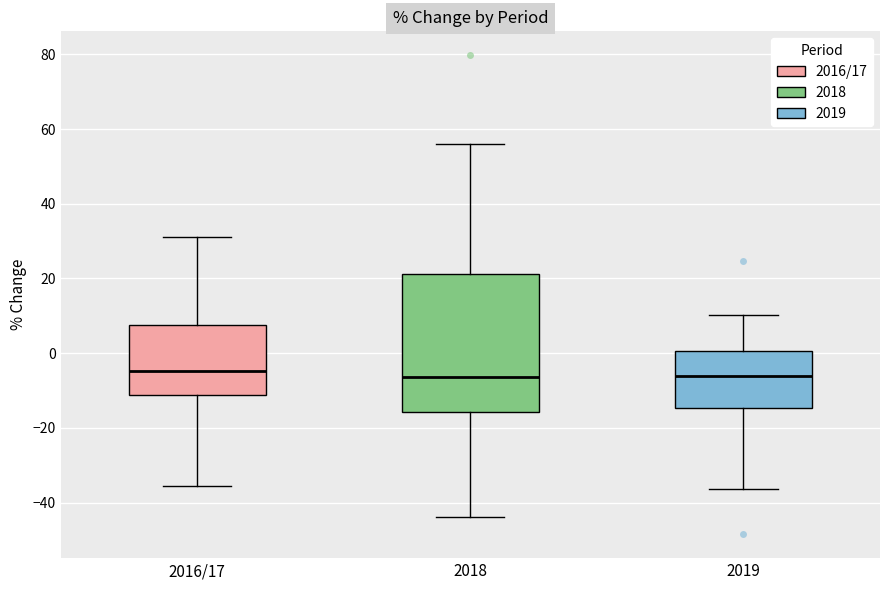

Reading left to right, transcribe this box plot: for each box, give where its median line is, the range the box spans, and where its two whiskers end, as read against the y-axis. The values are not printed on the chart, so give them approximately, as read against the axis.

2016/17: median -4, box -12 to 8, whiskers -36 to 32
2018: median -6, box -16 to 22, whiskers -44 to 56
2019: median -6, box -14 to 0, whiskers -36 to 10